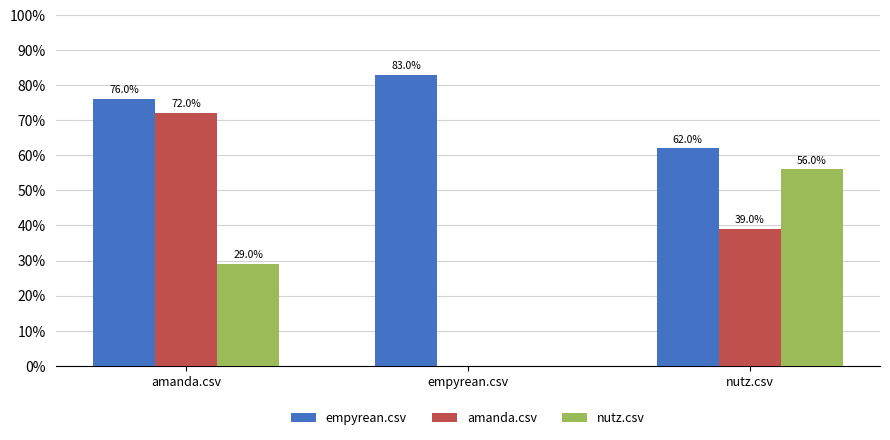

What value does the amanda.csv series have at amanda.csv?

0.7